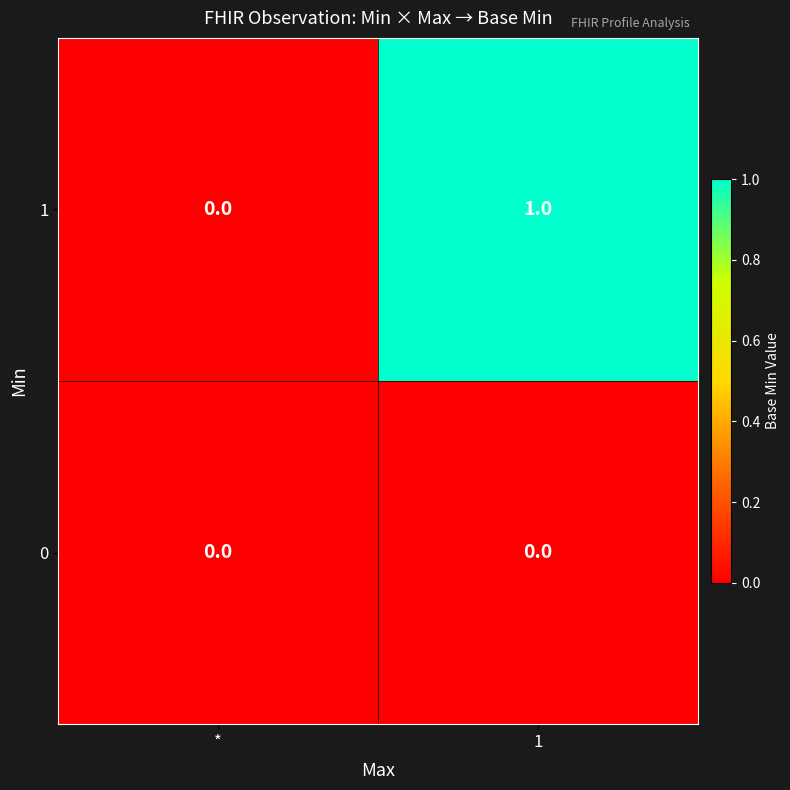

Reading left to right, extract all data points from this chart.

1: *=0	1=1
0: *=0	1=0